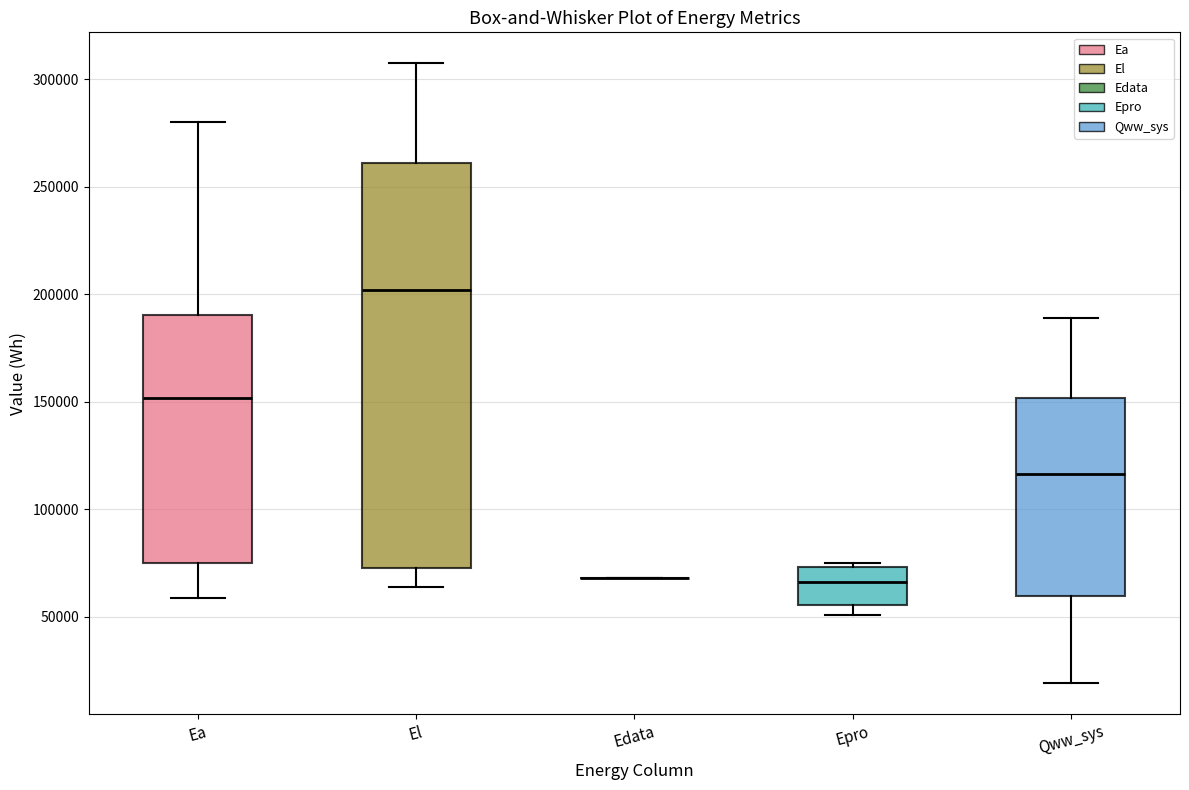

Comparing the boxes themselves (not the whiskers), which one is the tallest?

El